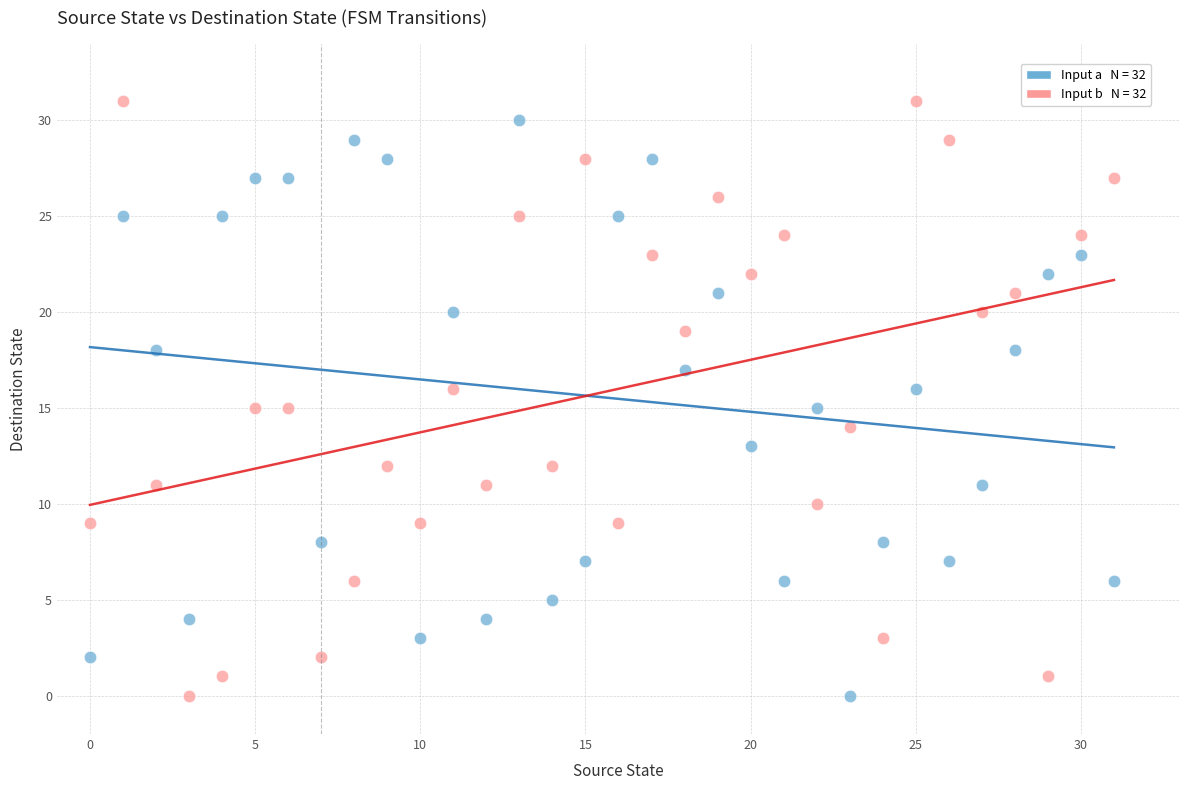

Across all data points, what is the range of Y values (max minus min)?

31